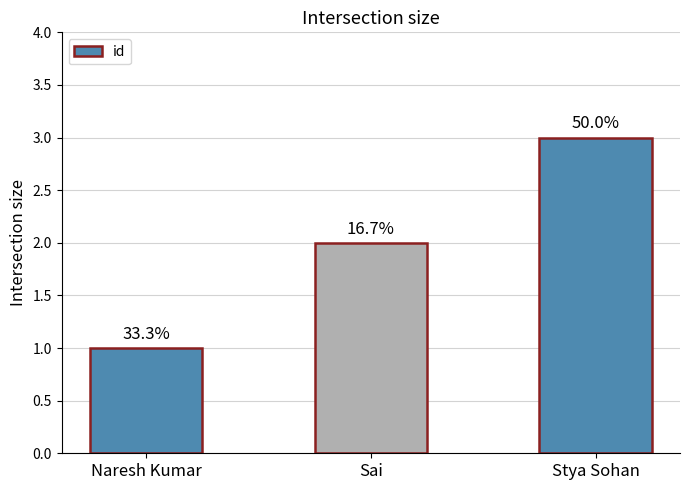

List the labels in order of value, largest first.

Stya Sohan, Sai, Naresh Kumar